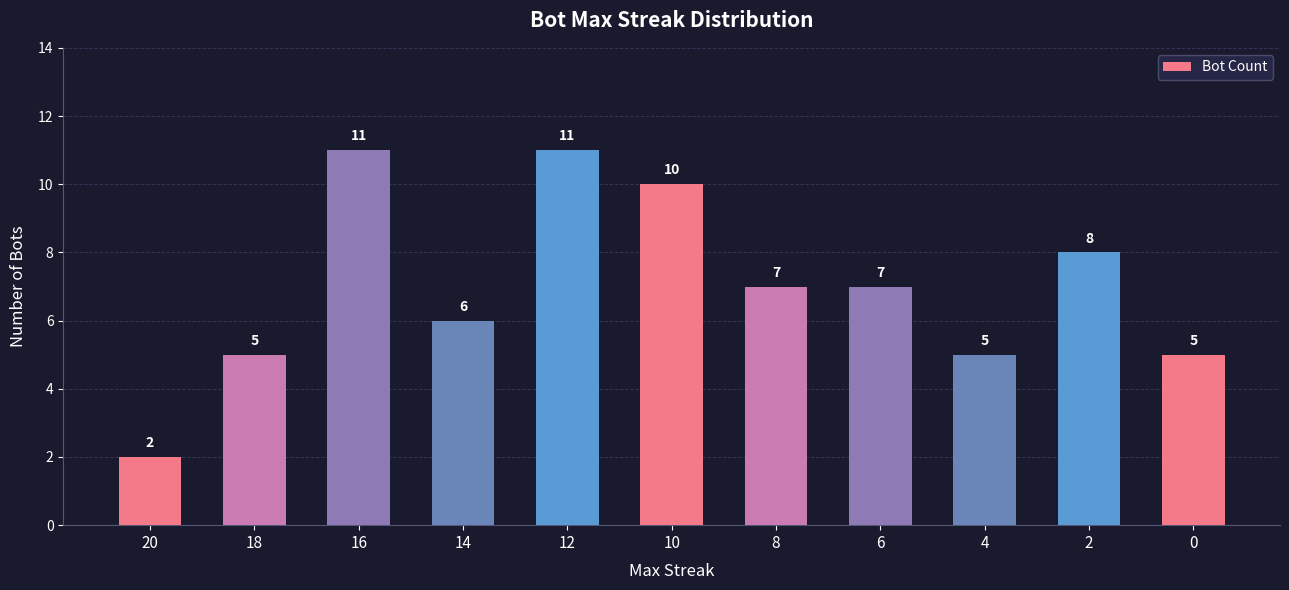

Which category has the lowest value across all series?

20